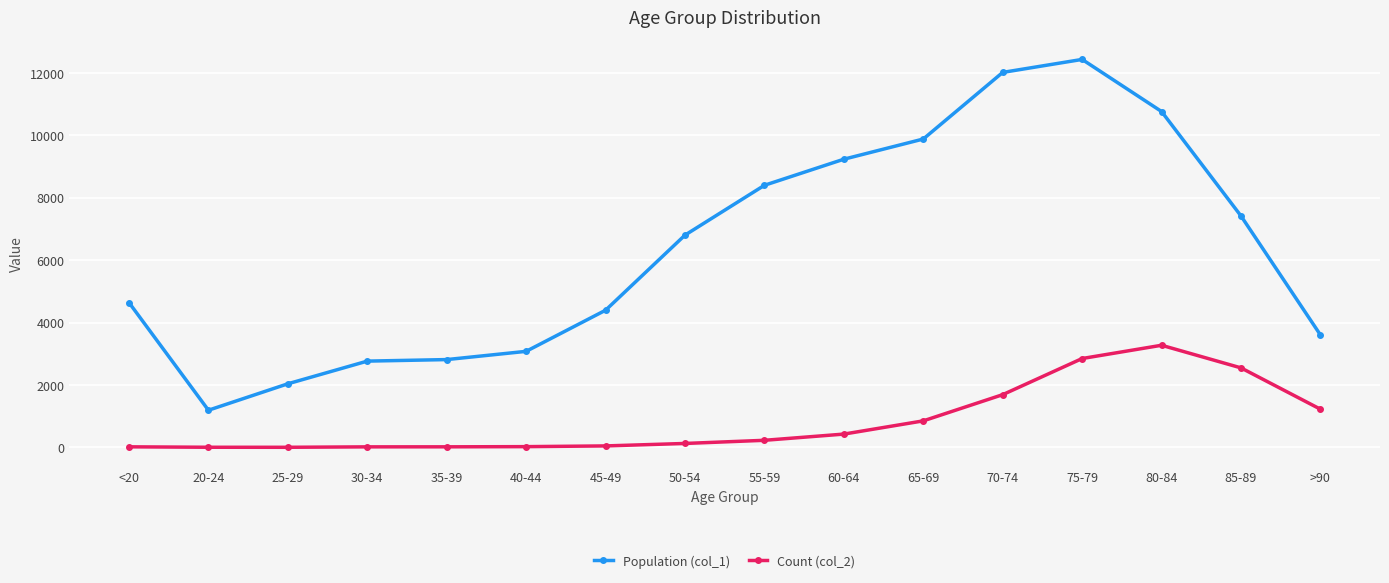

What is the sum of the Population (col_1) values at 60-64 and 80-84?

20000